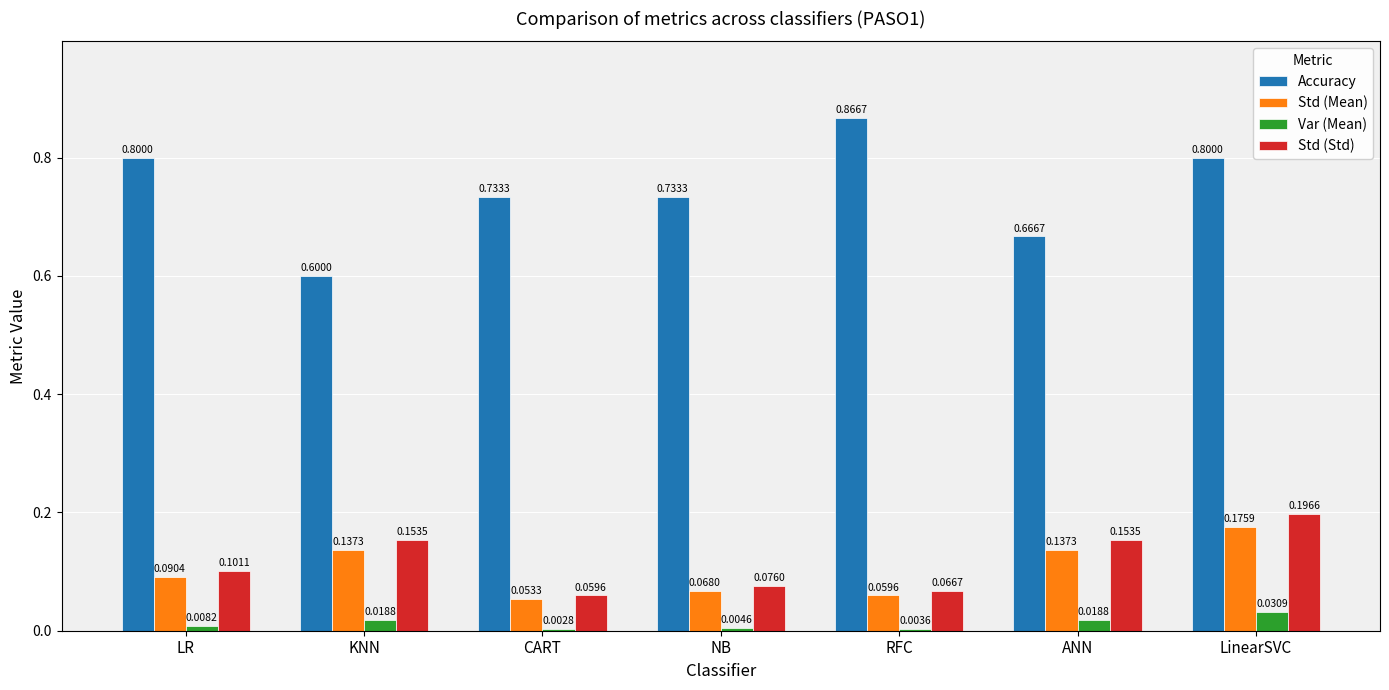

How many groups of bars are there?

7